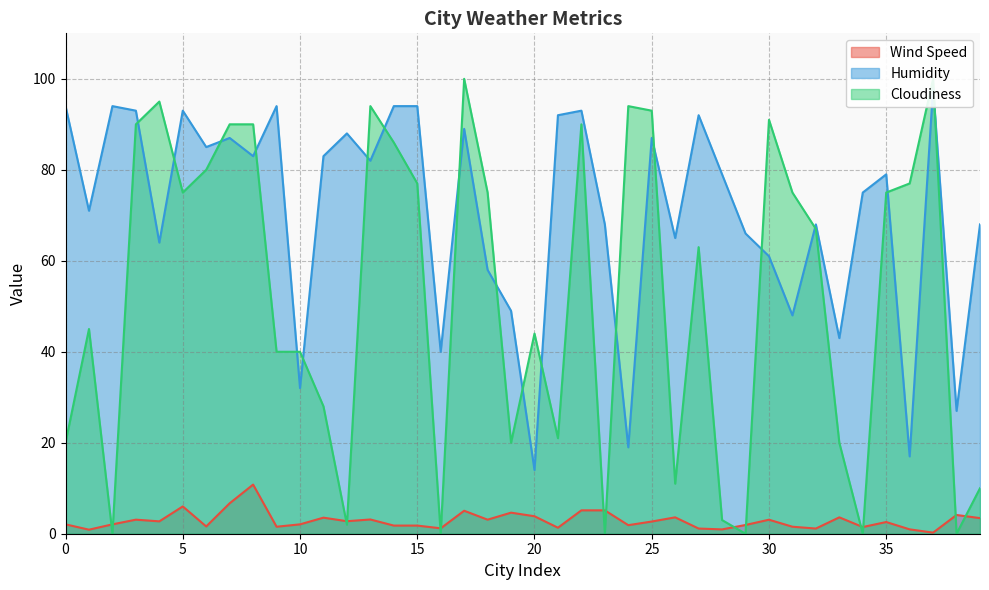

Rank the categories by Humidity value from highest to lowest.

37, 0, 2, 9, 14, 15, 3, 5, 22, 21, 27, 17, 12, 7, 25, 6, 8, 11, 13, 28, 35, 34, 1, 23, 32, 39, 29, 26, 4, 30, 18, 19, 31, 33, 16, 10, 38, 24, 36, 20